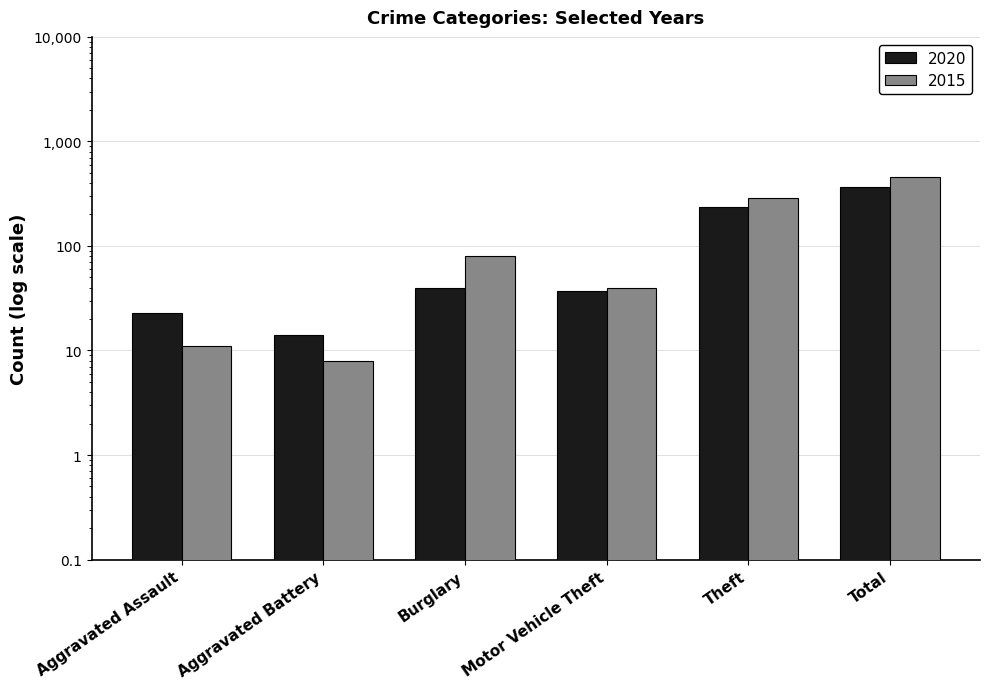

Count the number of data series in this chart.

2